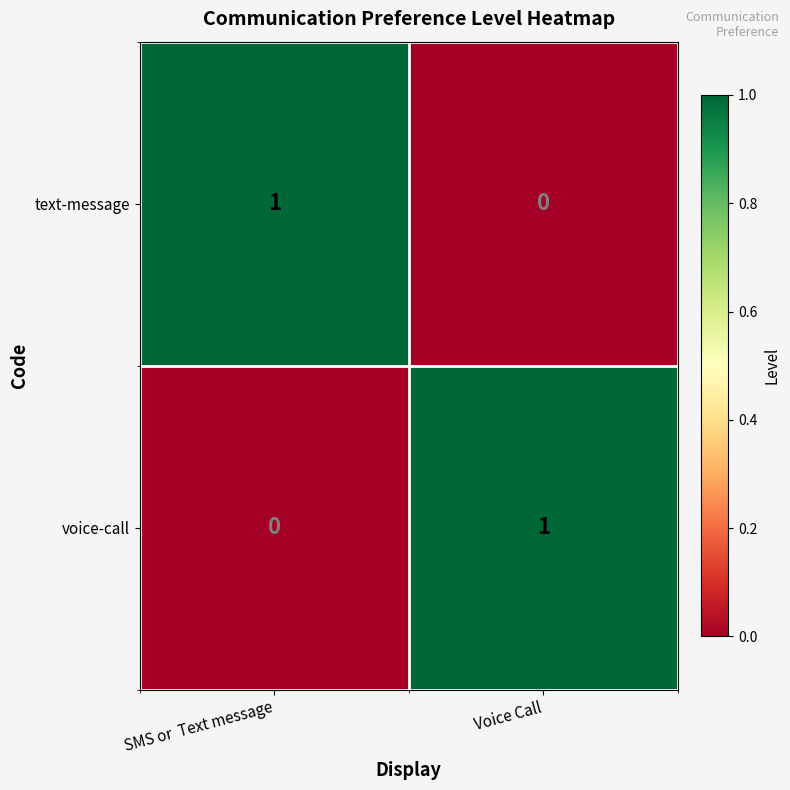

The value of text-message at Voice Call is 0. True or false?

True